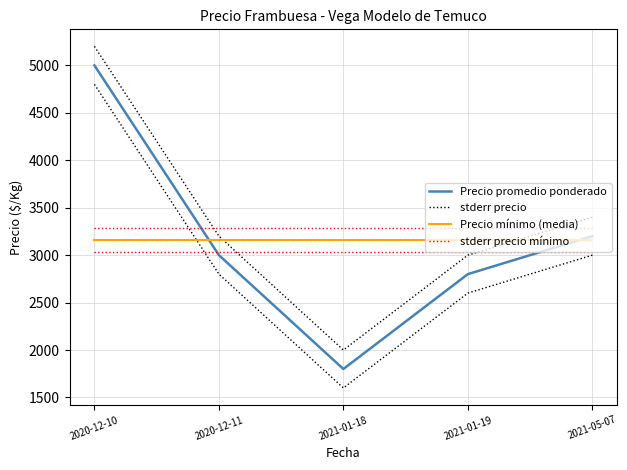

Which series changed the most between 2020-12-10 and 2021-01-19?

Precio promedio ponderado